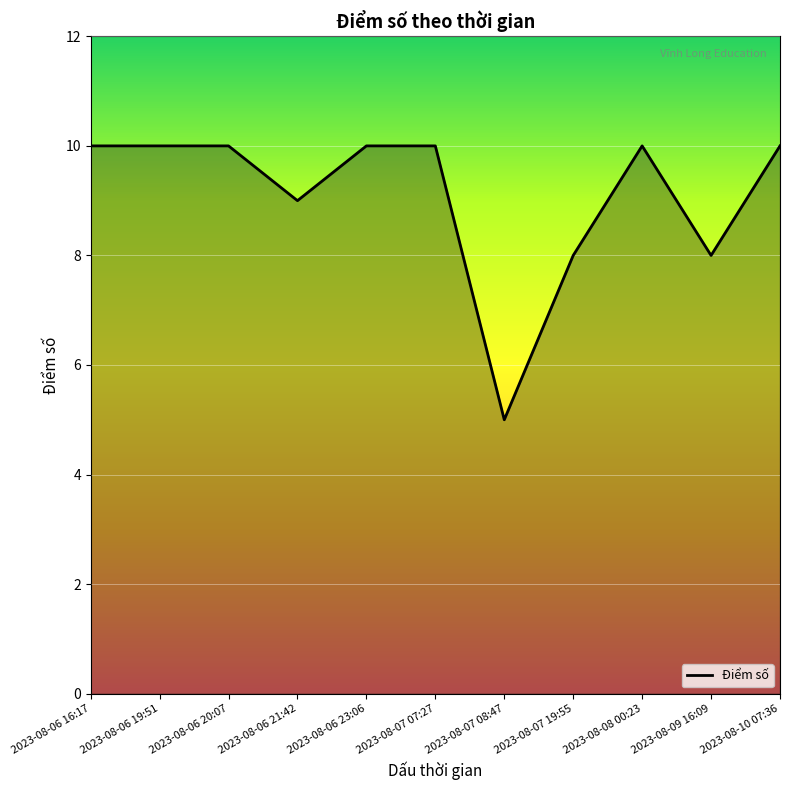

Count the values in the range 8 to 10.

10